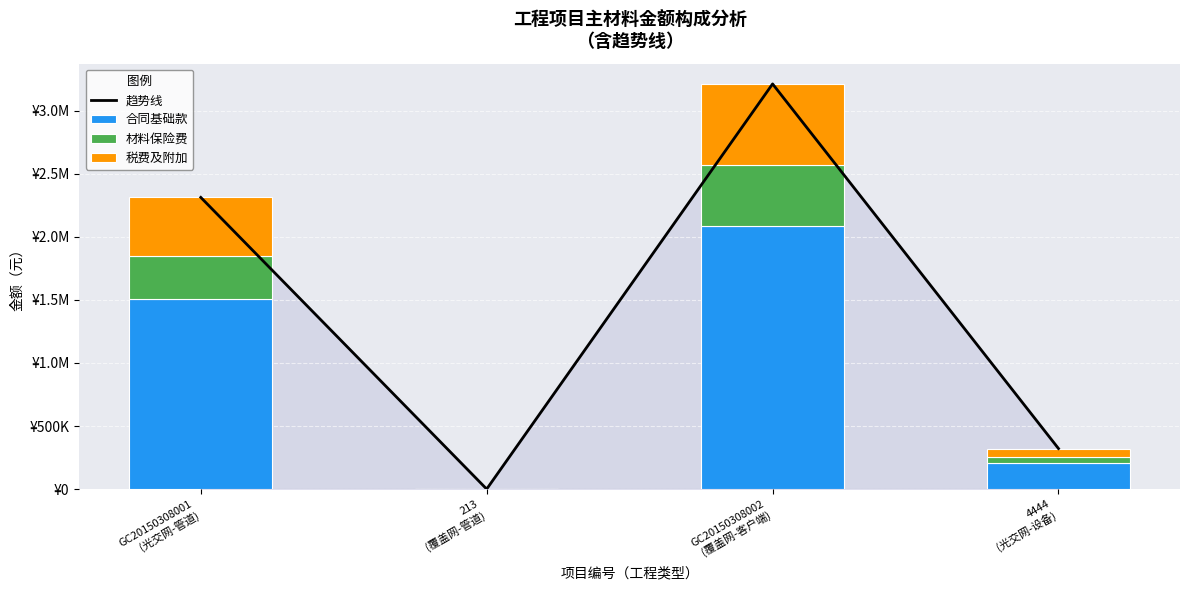

Is the value of 材料保险费 at GC20150308002
(覆盖网-客户端) greater than the value of 合同基础款 at 4444
(光交网-设备)?

Yes